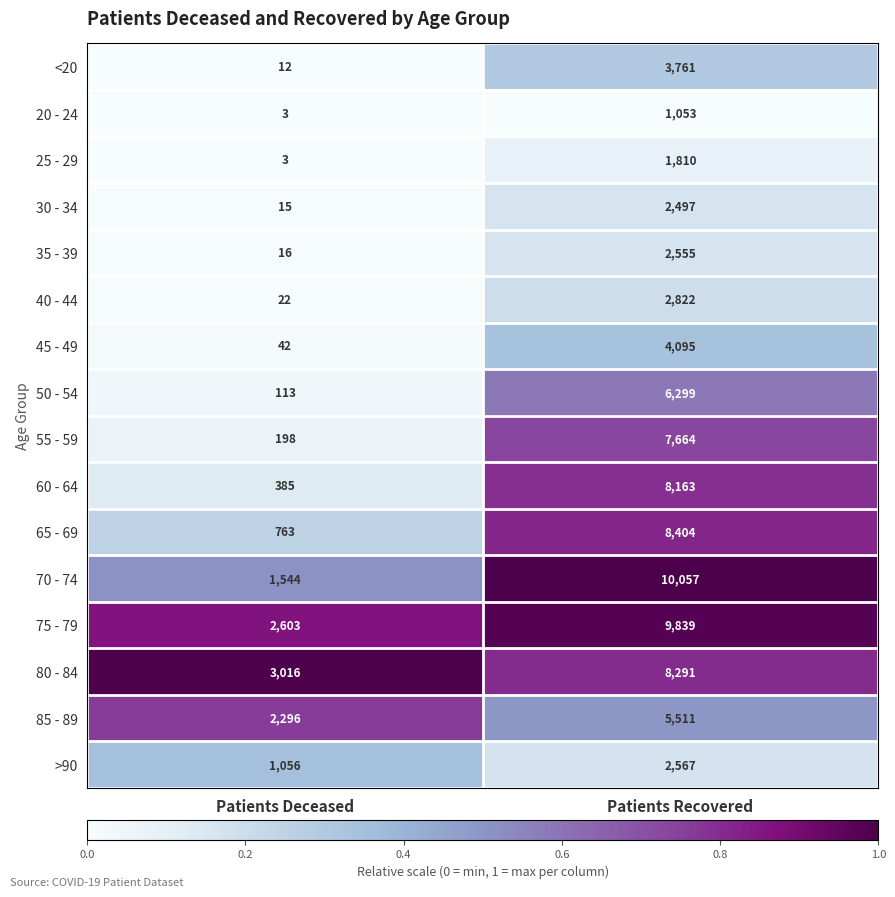

What is the total value across all series at Patients Recovered?

85388